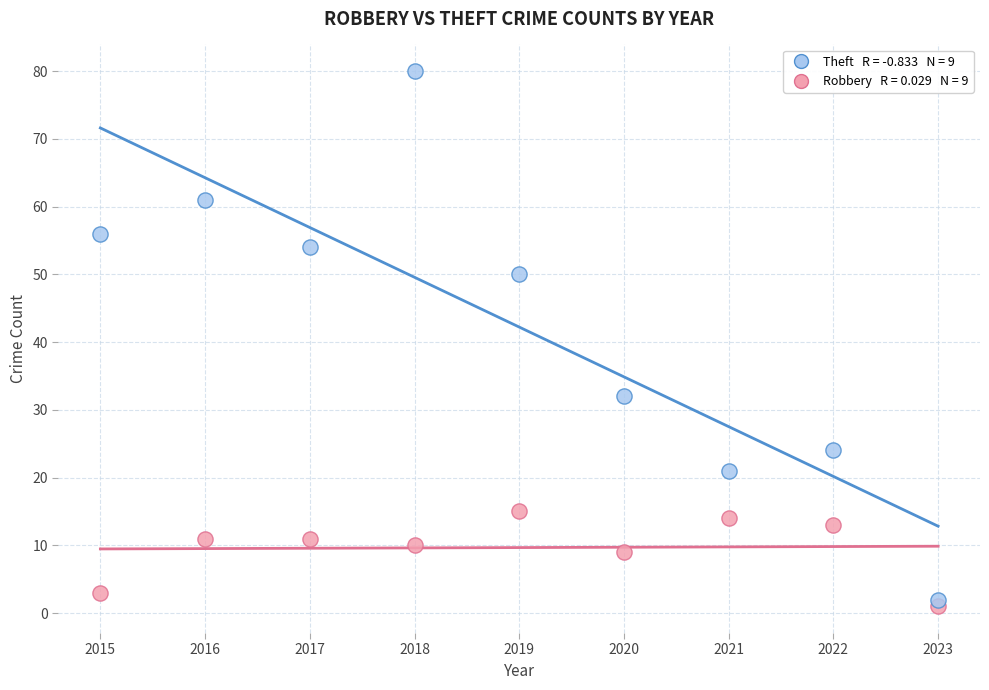

Across all data points, what is the range of Y values (max minus min)?

79